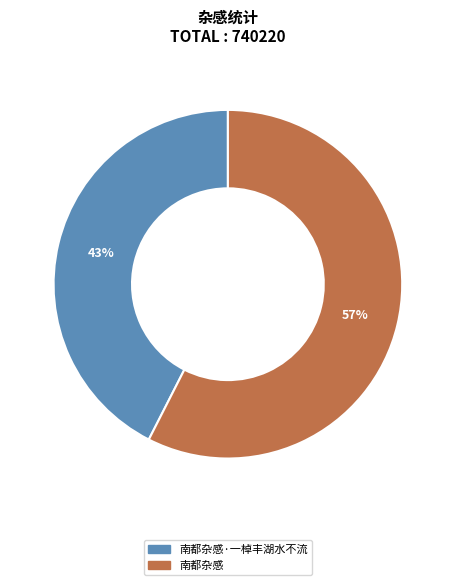

To the nearest percent, what is the average slice percentage?

50%